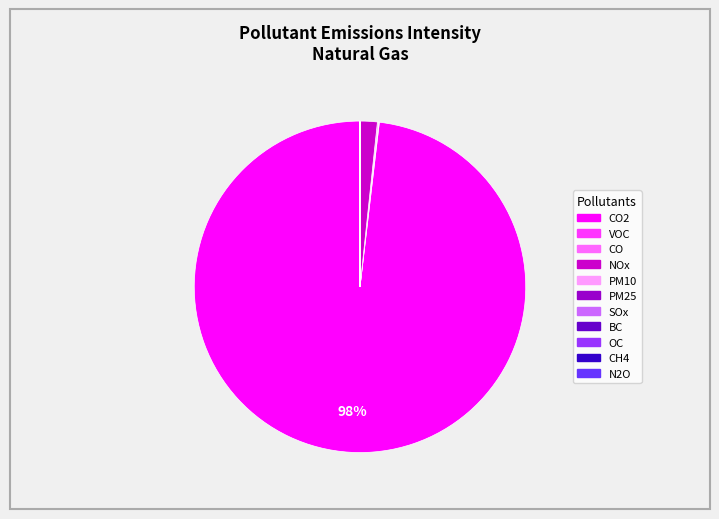

To the nearest percent, what is the difference between the largest and smallest slice percentages?

98%